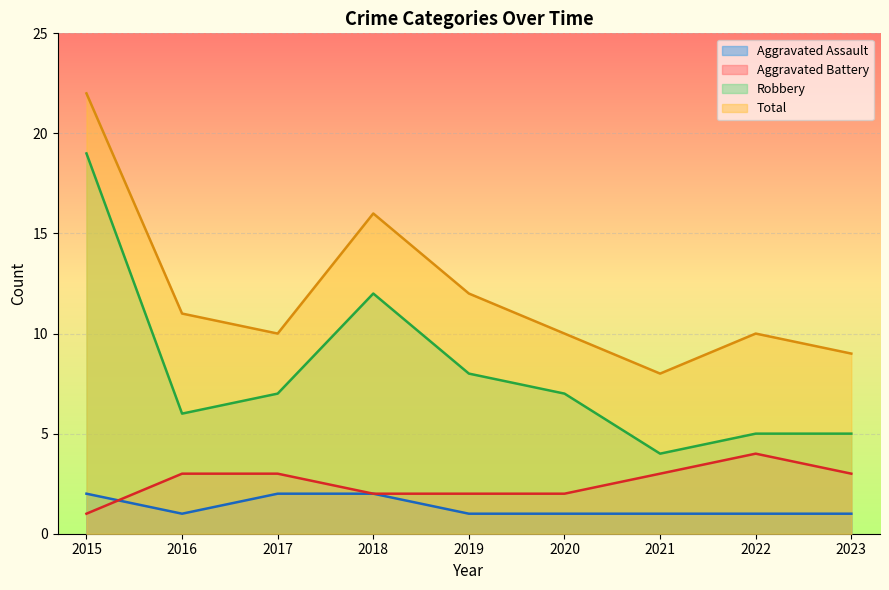

The Aggravated Battery series shows 1 at 2016. True or false?

False